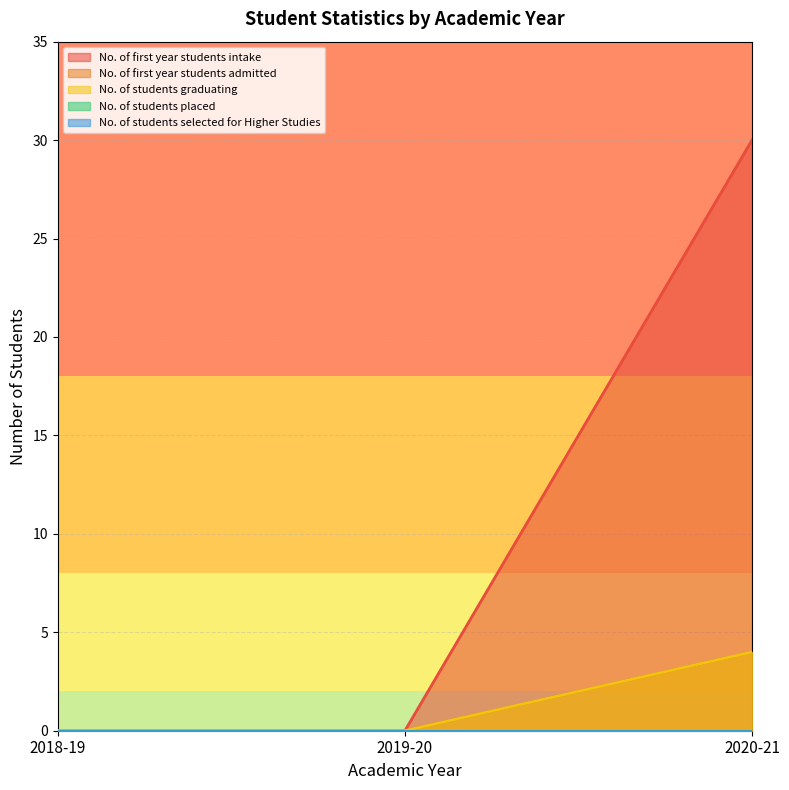

Is it true that No. of students graduating equals 3 at 2019-20?

False